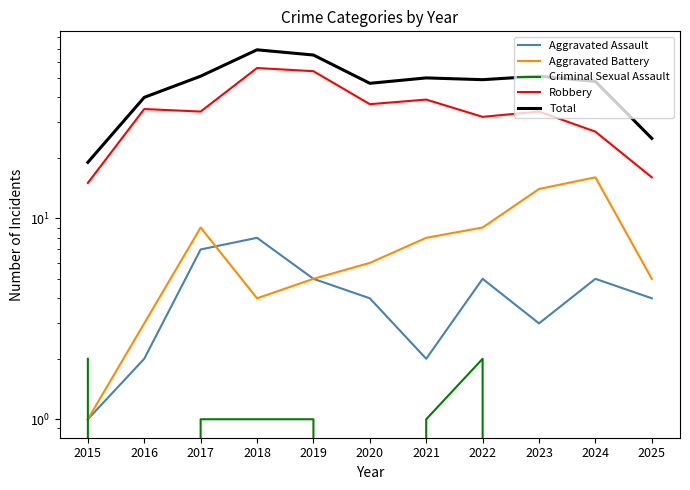

How many data points in Total are above 49?

5